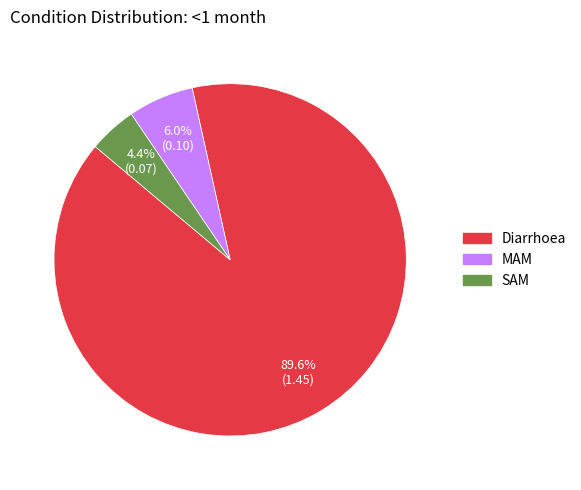

How many segments does this pie chart have?

3